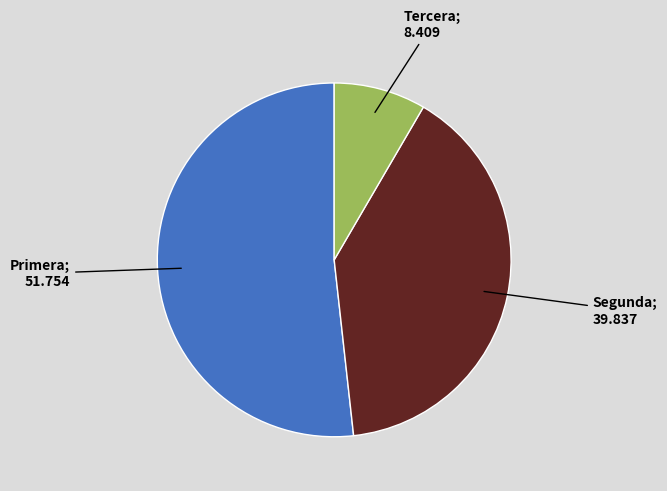

Does any single category account for the majority?

Yes